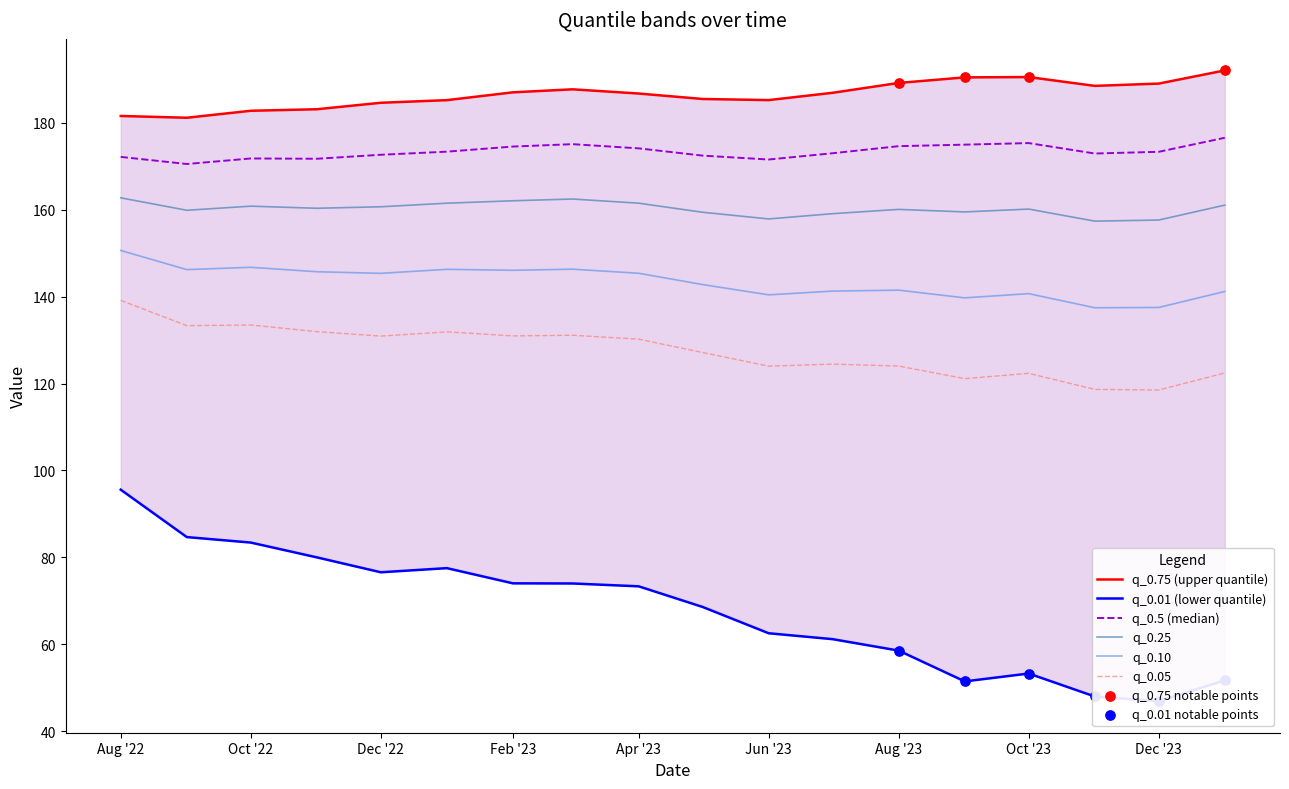

What are all the series names shown in the legend?

q_0.5, q_0.01, q_0.05, q_0.25, q_0.75, q_0.10